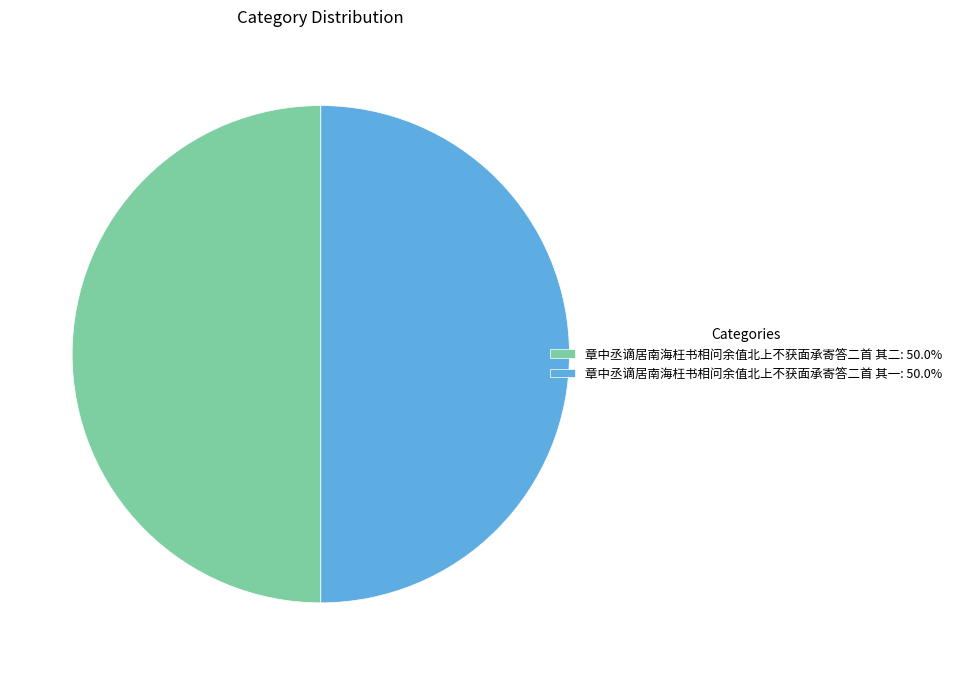

Combined, do 章中丞谪居南海枉书相问余值北上不获面承寄答二首 其二: 50.0% and 章中丞谪居南海枉书相问余值北上不获面承寄答二首 其一: 50.0% account for over 50%?

Yes